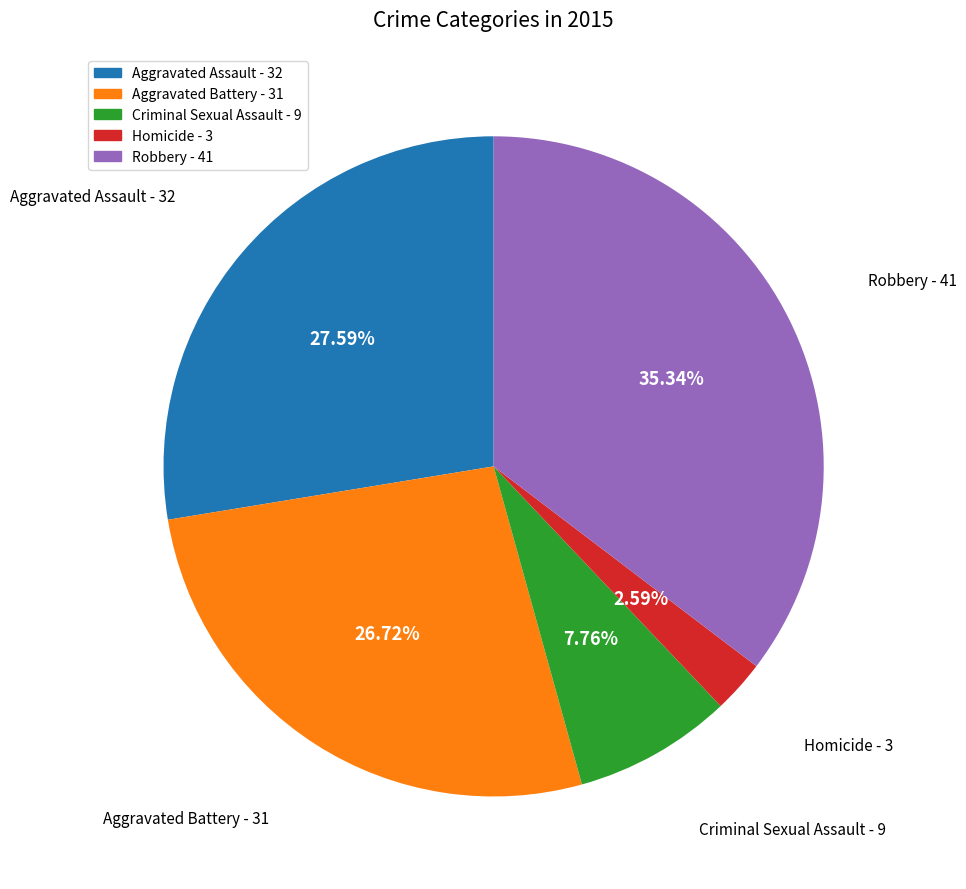

To the nearest percent, what is the combined percentage of Homicide and Robbery?

38%